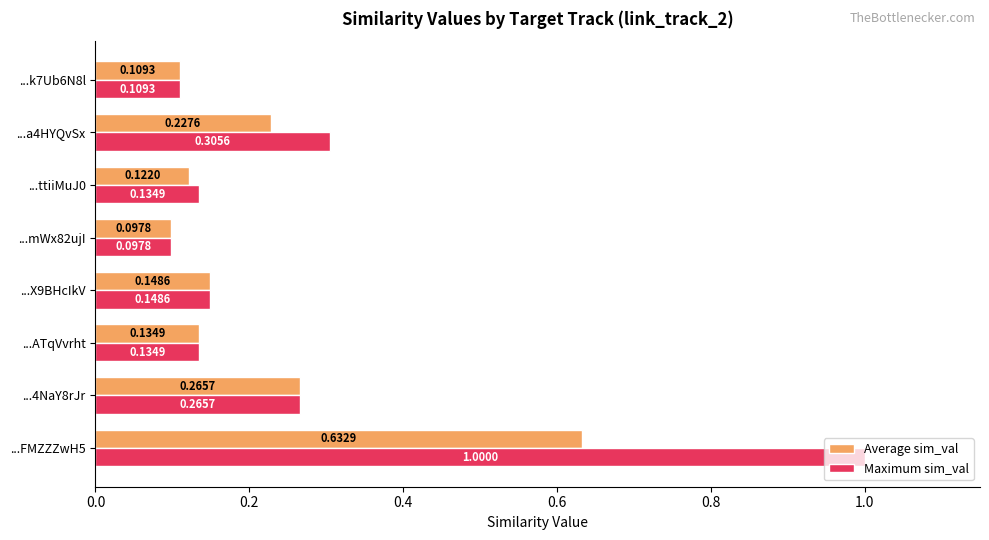

At how many categories does at least one series exceed 0?

8